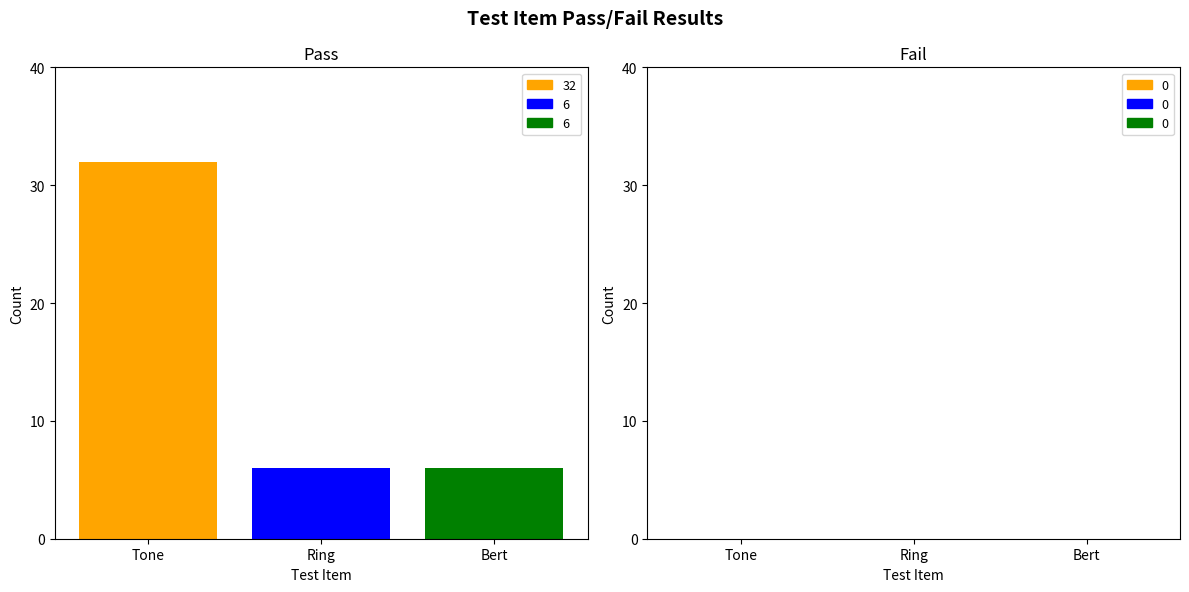

What is the minimum value shown in the chart?

6